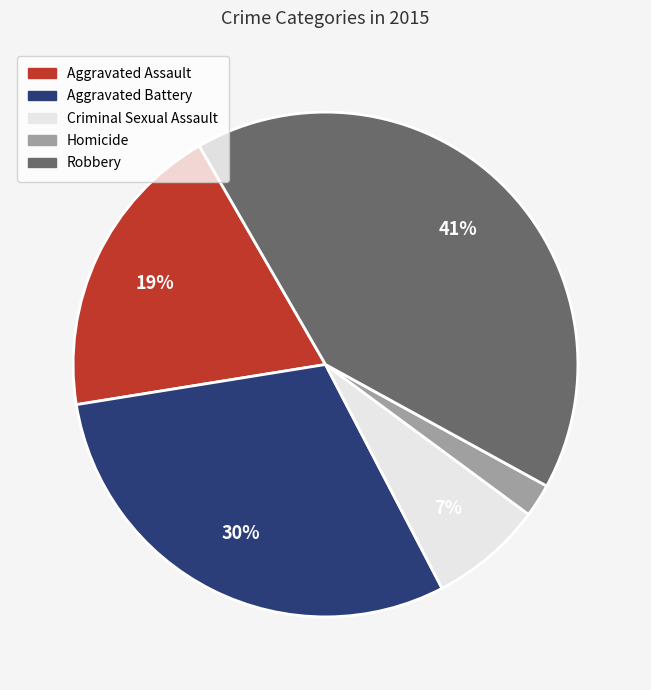

Count the number of slices in the pie.

5